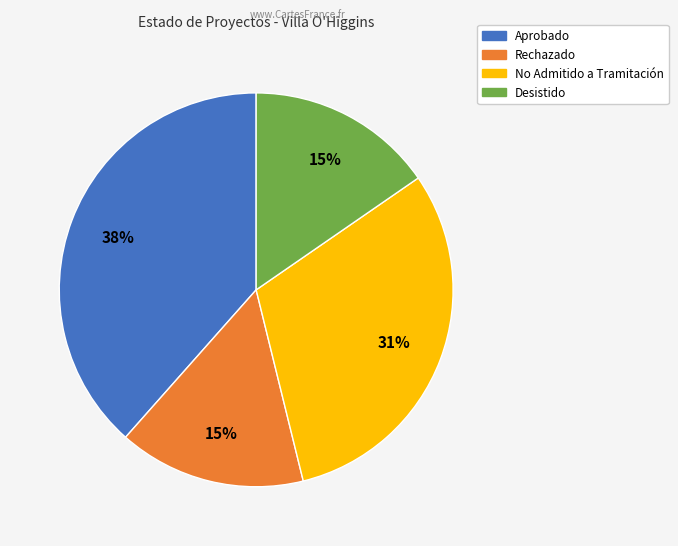

Is the sum of Rechazado and No Admitido a Tramitación greater than half?

No